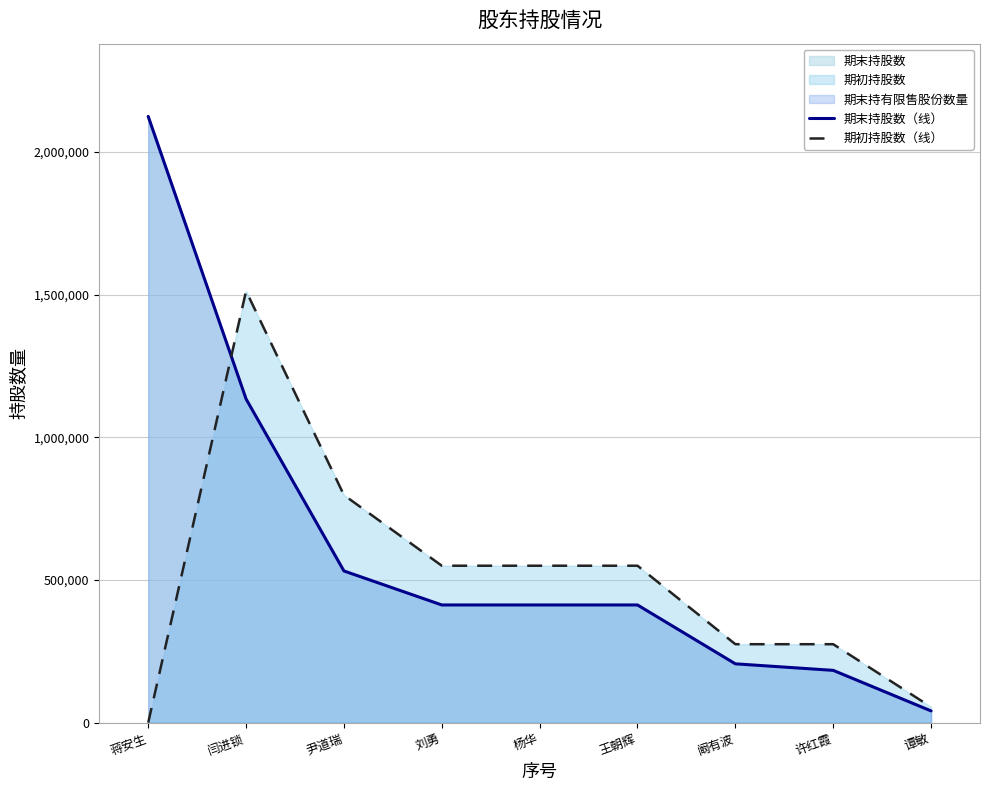

Which series has the largest total across all categories?

期末持股数（线）